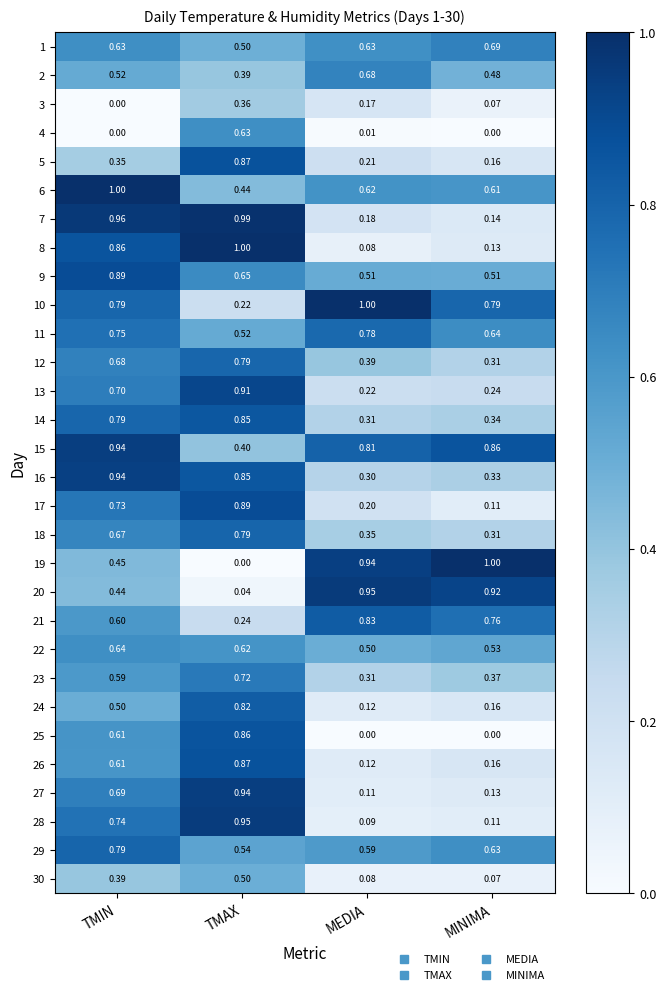

Rank the categories by 24 value from highest to lowest.

TMAX, TMIN, MINIMA, MEDIA